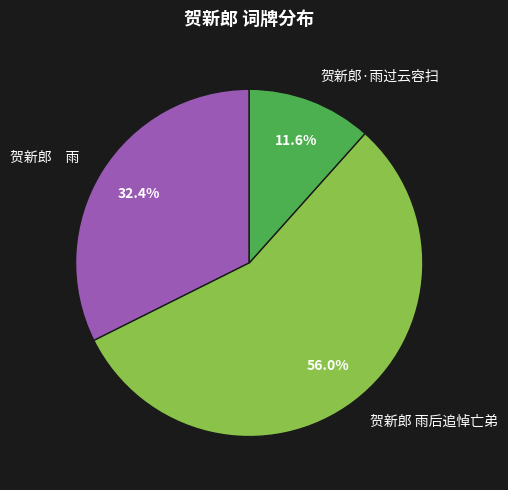

Is it true that 贺新郎 雨后追悼亡弟 is 56% of the pie?

True